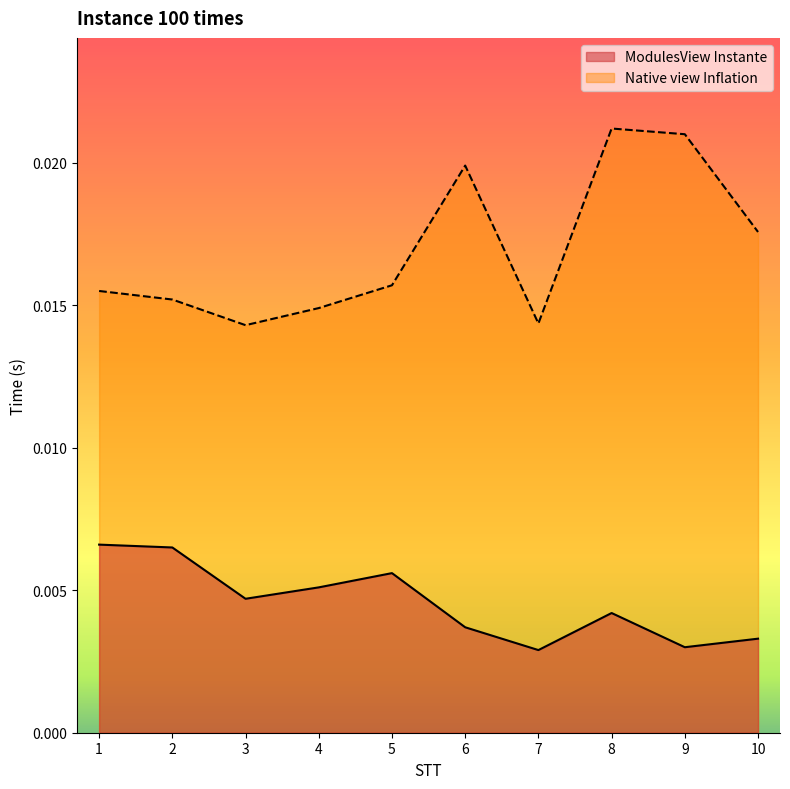

At which category does ModulesView Instante reach its first local peak?

5